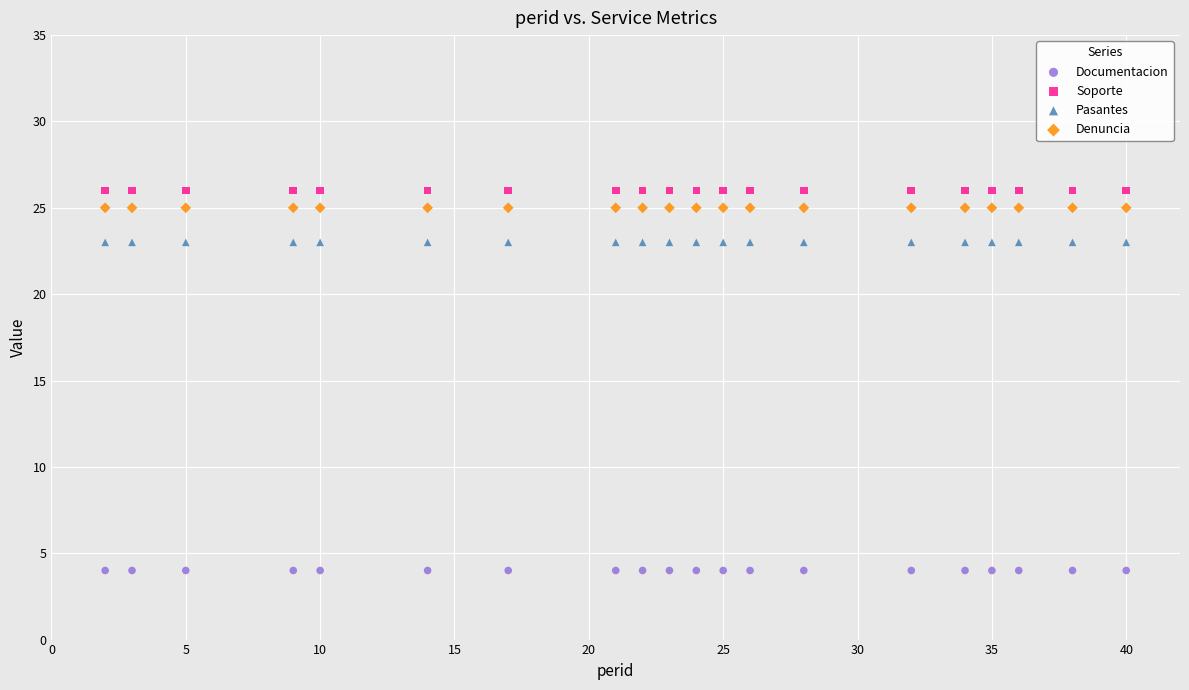

Which series reaches the maximum Y coordinate?

Soporte